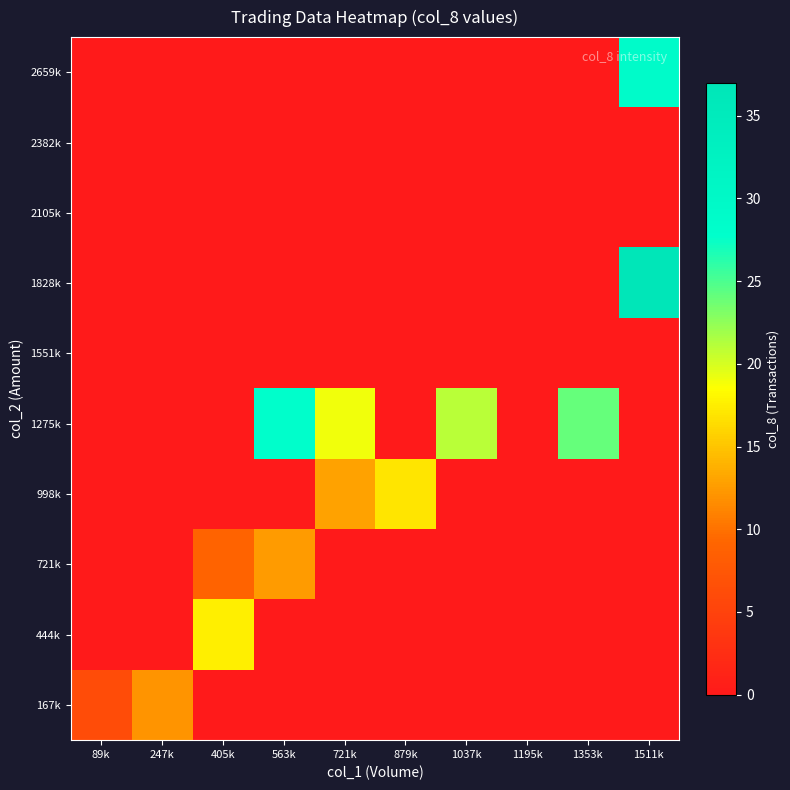

Reading left to right, transcribe all the data shown in this chart.

167k: 89k=6.2	247k=12.0	405k=0.0	563k=0.0	721k=0.0	879k=0.0	1037k=0.0	1195k=0.0	1353k=0.0	1511k=0.0
444k: 89k=0.0	247k=0.0	405k=17.5	563k=0.0	721k=0.0	879k=0.0	1037k=0.0	1195k=0.0	1353k=0.0	1511k=0.0
721k: 89k=0.0	247k=0.0	405k=9.0	563k=12.5	721k=0.0	879k=0.0	1037k=0.0	1195k=0.0	1353k=0.0	1511k=0.0
998k: 89k=0.0	247k=0.0	405k=0.0	563k=0.0	721k=13.0	879k=17.0	1037k=0.0	1195k=0.0	1353k=0.0	1511k=0.0
1275k: 89k=0.0	247k=0.0	405k=0.0	563k=28.0	721k=19.0	879k=0.0	1037k=21.0	1195k=0.0	1353k=24.0	1511k=0.0
1551k: 89k=0.0	247k=0.0	405k=0.0	563k=0.0	721k=0.0	879k=0.0	1037k=0.0	1195k=0.0	1353k=0.0	1511k=0.0
1828k: 89k=0.0	247k=0.0	405k=0.0	563k=0.0	721k=0.0	879k=0.0	1037k=0.0	1195k=0.0	1353k=0.0	1511k=37.0
2105k: 89k=0.0	247k=0.0	405k=0.0	563k=0.0	721k=0.0	879k=0.0	1037k=0.0	1195k=0.0	1353k=0.0	1511k=0.0
2382k: 89k=0.0	247k=0.0	405k=0.0	563k=0.0	721k=0.0	879k=0.0	1037k=0.0	1195k=0.0	1353k=0.0	1511k=0.0
2659k: 89k=0.0	247k=0.0	405k=0.0	563k=0.0	721k=0.0	879k=0.0	1037k=0.0	1195k=0.0	1353k=0.0	1511k=29.0